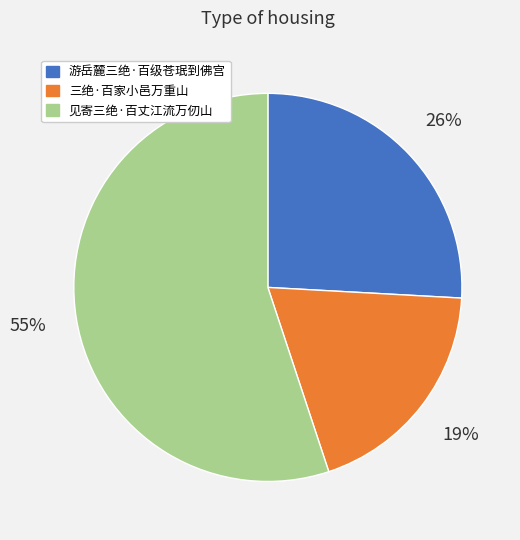

How many segments does this pie chart have?

3